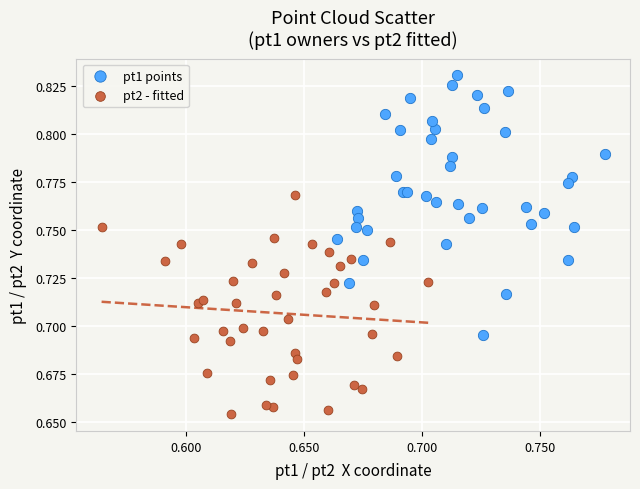

Which series contains the lowest Y value?

pt2 - fitted